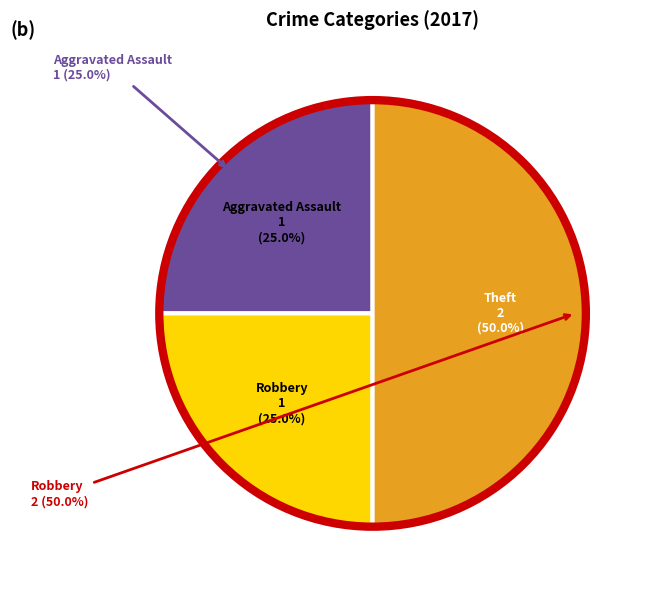

Does Theft represent more than half of the total?

No